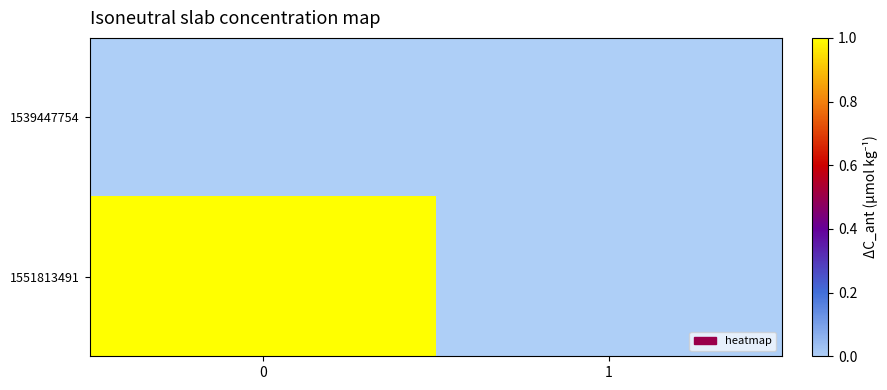

At 1, list the series in order from largest to smallest.

1539447754, 1551813491